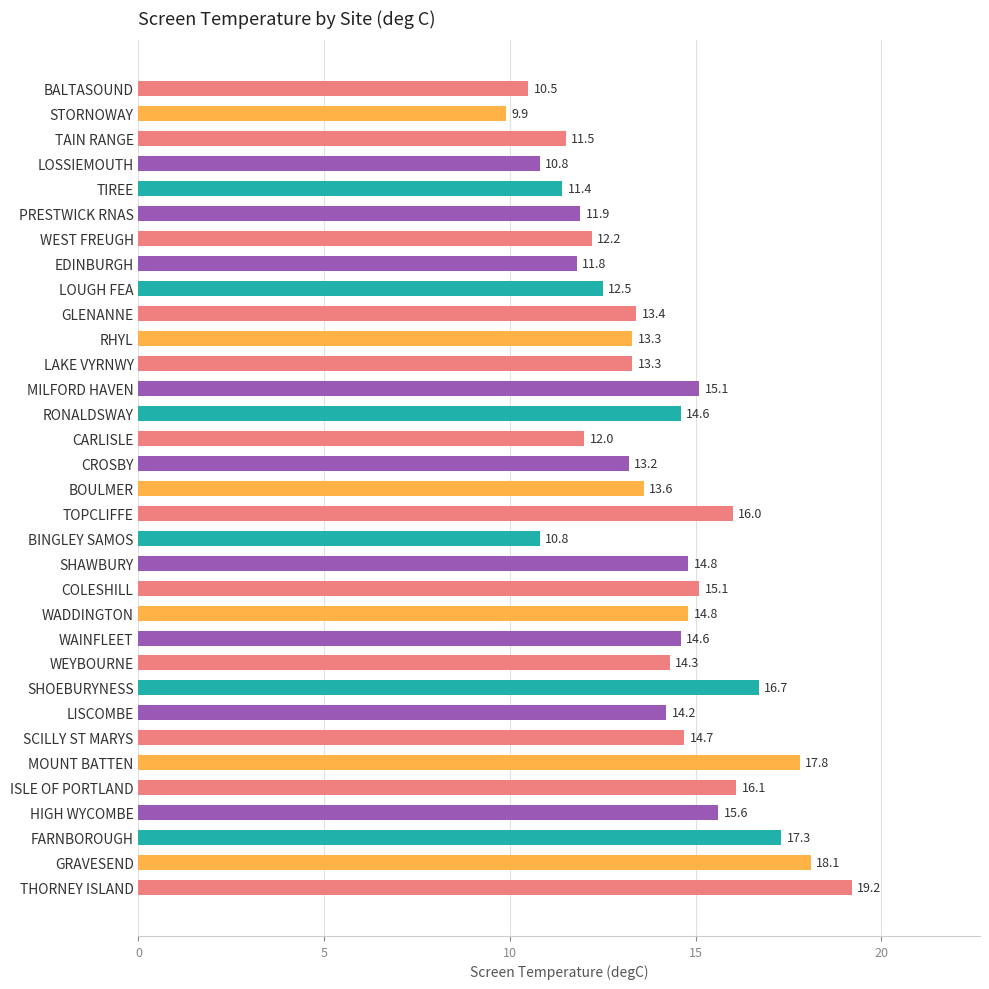

What is the difference between the maximum and second lowest values?

8.7